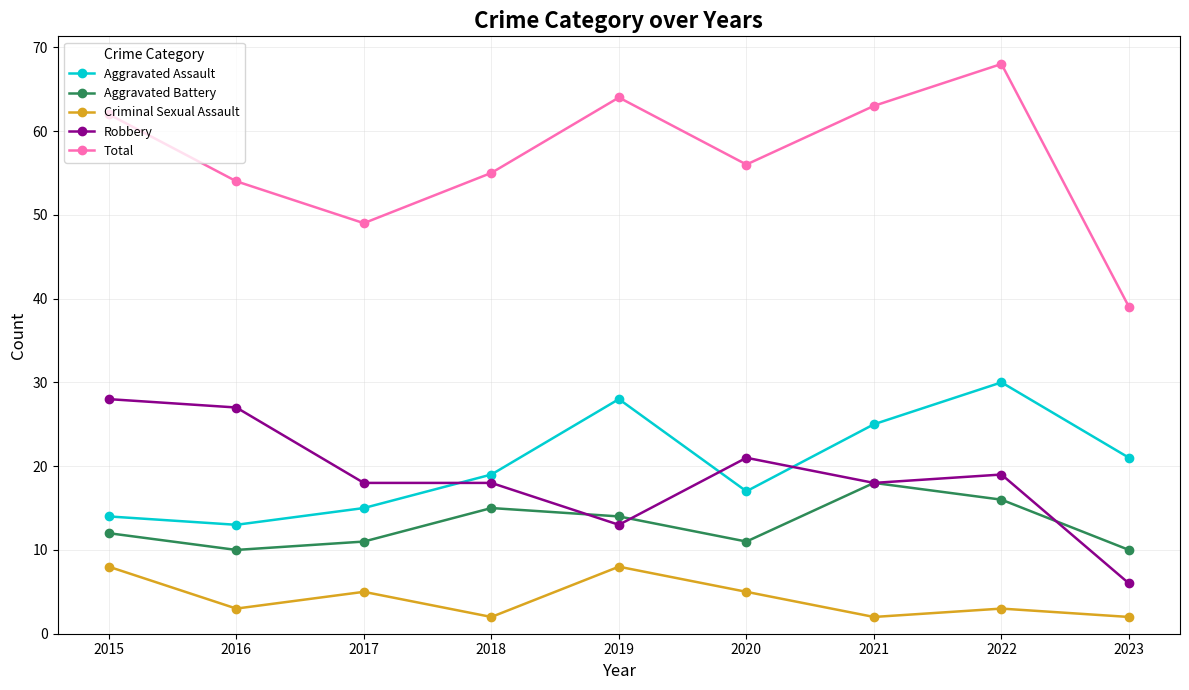

What is the value of the Criminal Sexual Assault point at the 1st from the left?

8